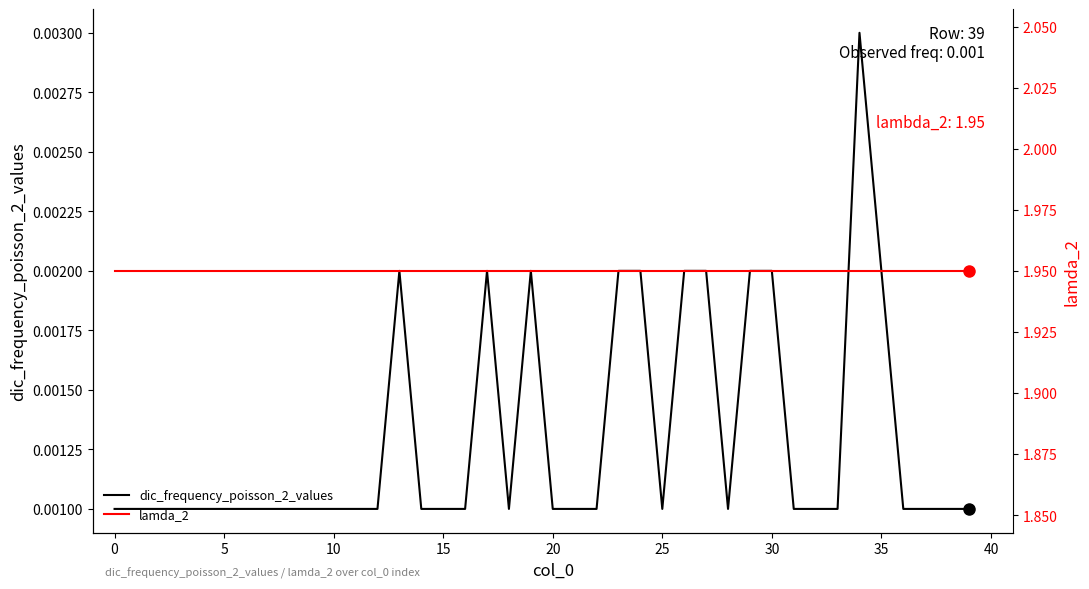

At which category is the sum across all series the highest?

34